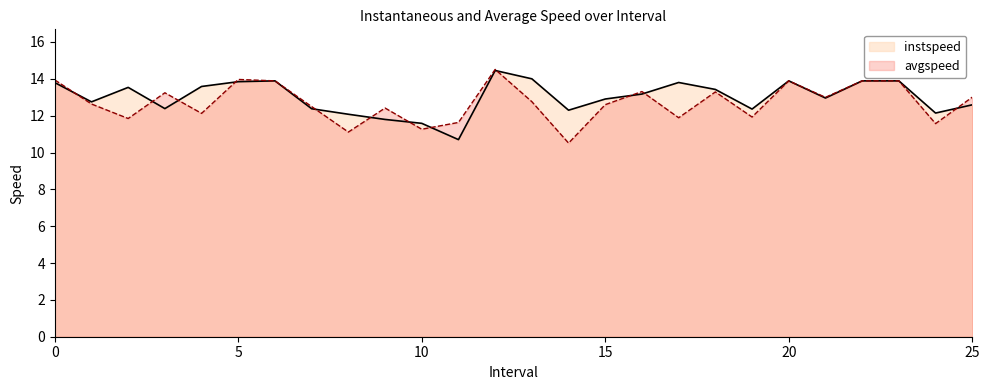

What position from the right is 8.0?

18